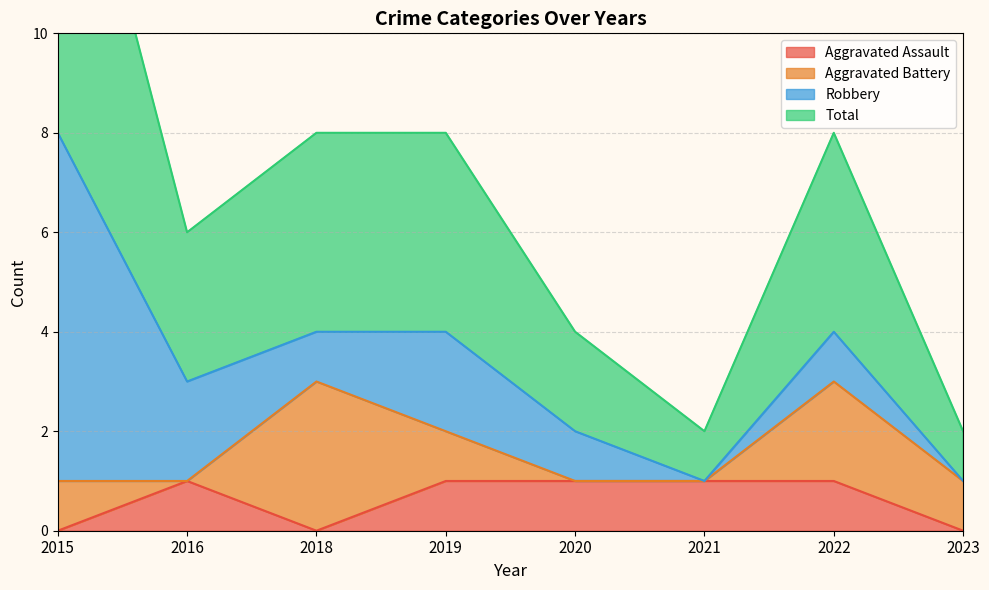

Which category has the lowest value in the Aggravated Assault series?

2015